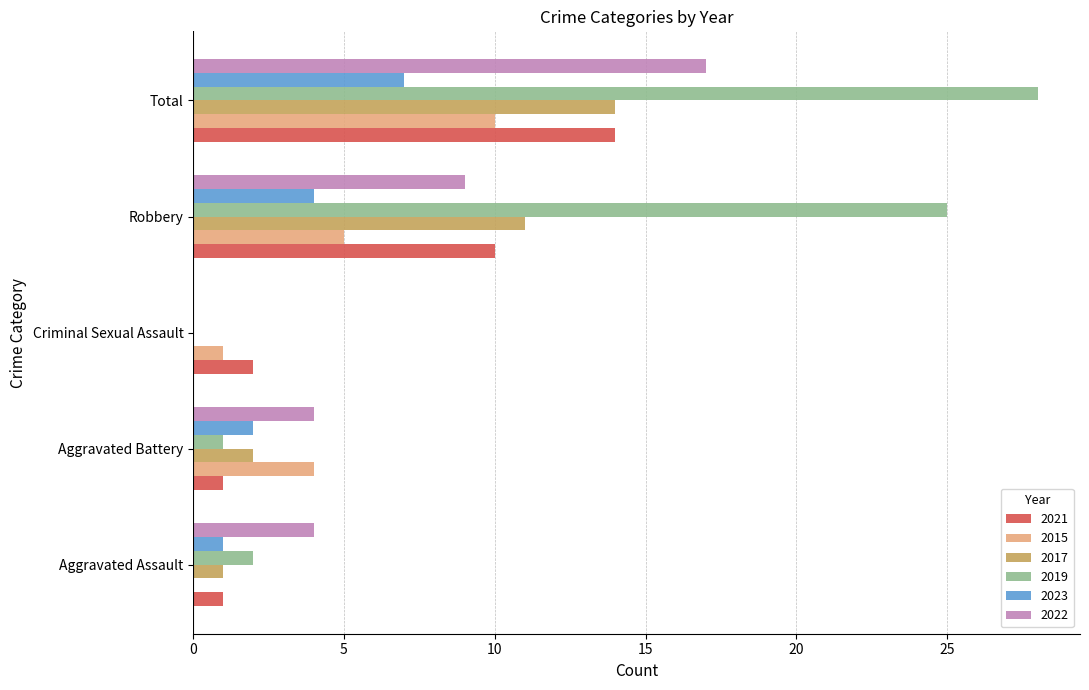

What is the total value across all series at Aggravated Assault?

9